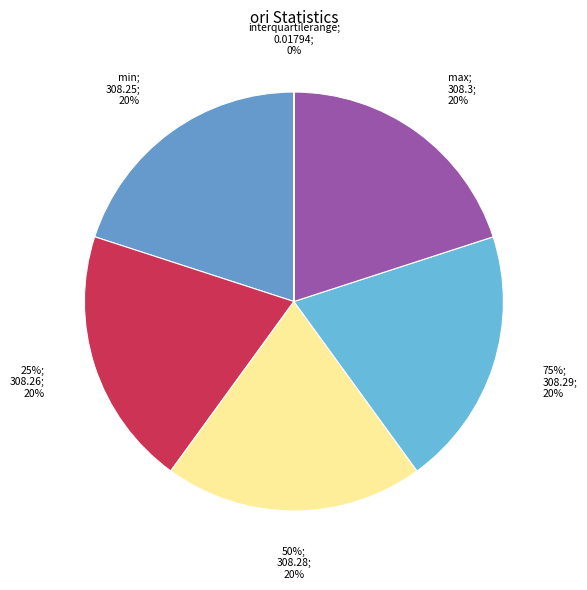

Is there any slice that represents more than half of the pie?

No